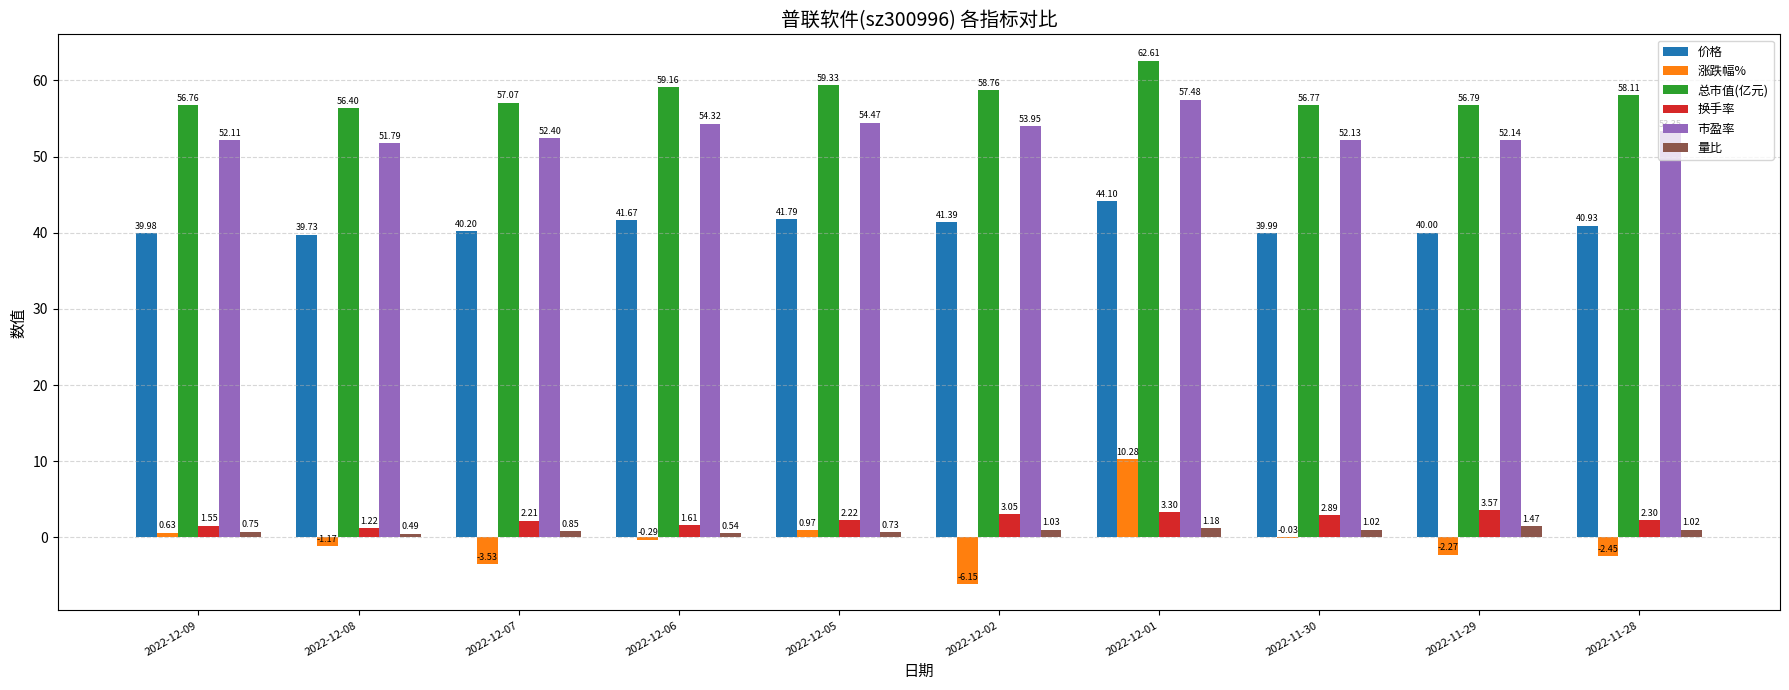

Is the value of 涨跌幅% at 2022-12-01 greater than the value of 换手率 at 2022-12-01?

Yes